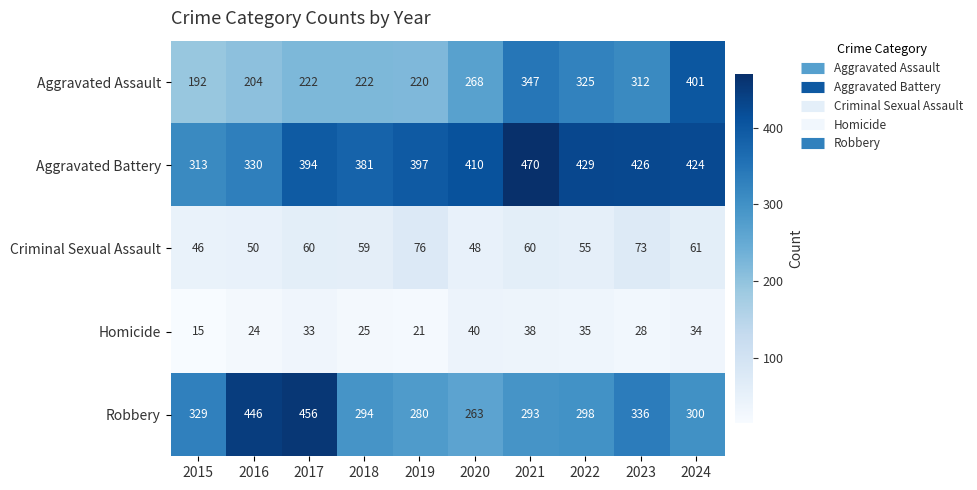

The Aggravated Assault series shows 347 at 2021. True or false?

True